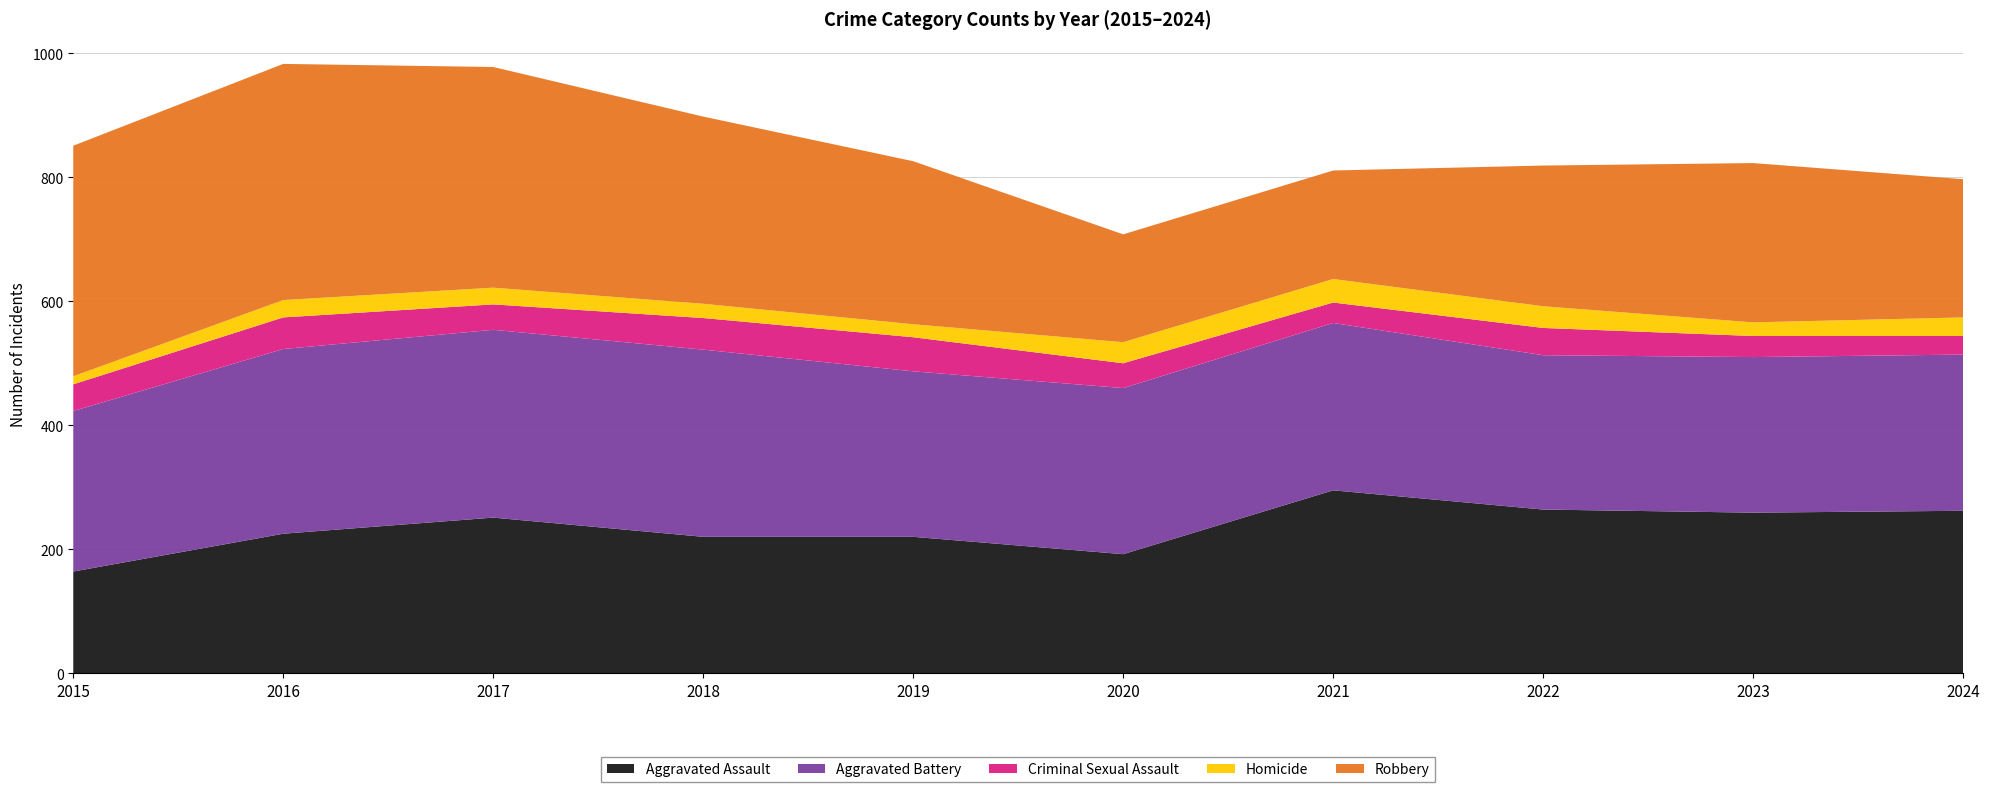

Reading left to right, transcribe all the data shown in this chart.

Aggravated Assault: 2015=164	2016=225	2017=251	2018=220	2019=220	2020=192	2021=295	2022=264	2023=259	2024=262
Aggravated Battery: 2015=259	2016=298	2017=303	2018=302	2019=267	2020=268	2021=270	2022=249	2023=251	2024=252
Criminal Sexual Assault: 2015=43	2016=51	2017=41	2018=51	2019=55	2020=40	2021=33	2022=44	2023=34	2024=30
Homicide: 2015=13	2016=28	2017=27	2018=23	2019=21	2020=34	2021=38	2022=35	2023=22	2024=30
Robbery: 2015=372	2016=381	2017=356	2018=302	2019=263	2020=174	2021=175	2022=227	2023=257	2024=223